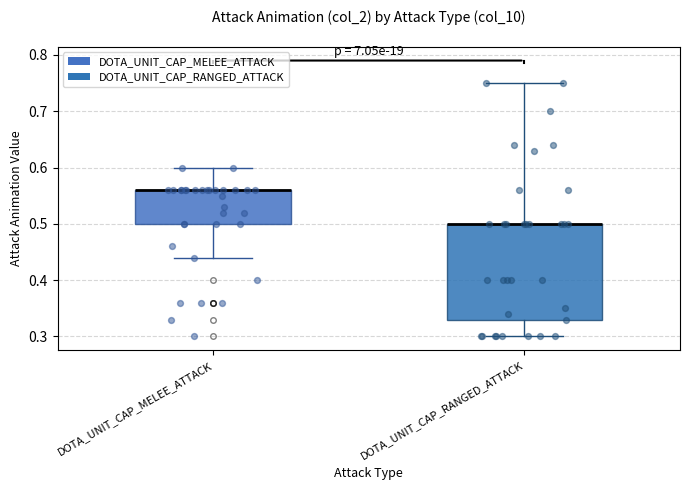

Comparing the boxes themselves (not the whiskers), which one is the tallest?

DOTA_UNIT_CAP_RANGED_ATTACK